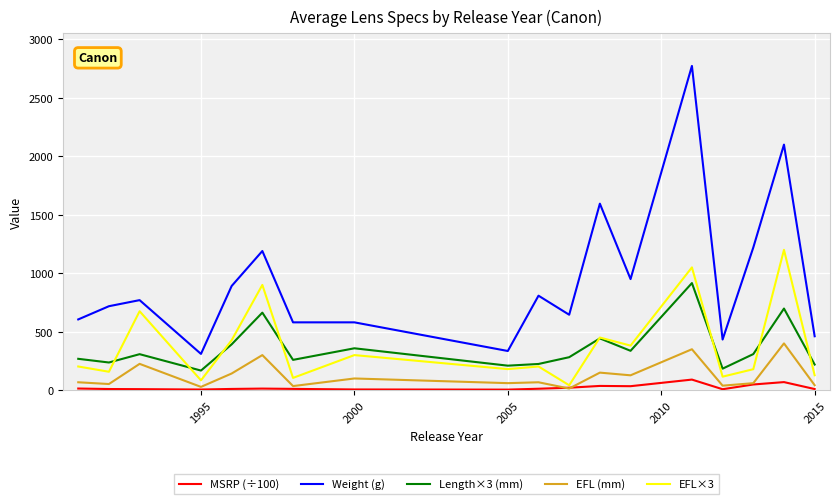

How many lines are shown in the chart?

5